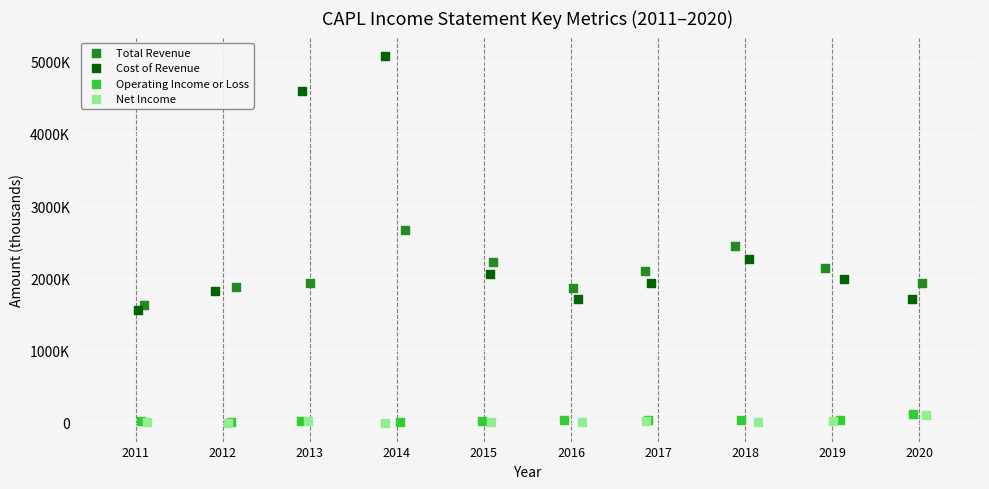

Which series has the widest spread of Y values?

Cost of Revenue